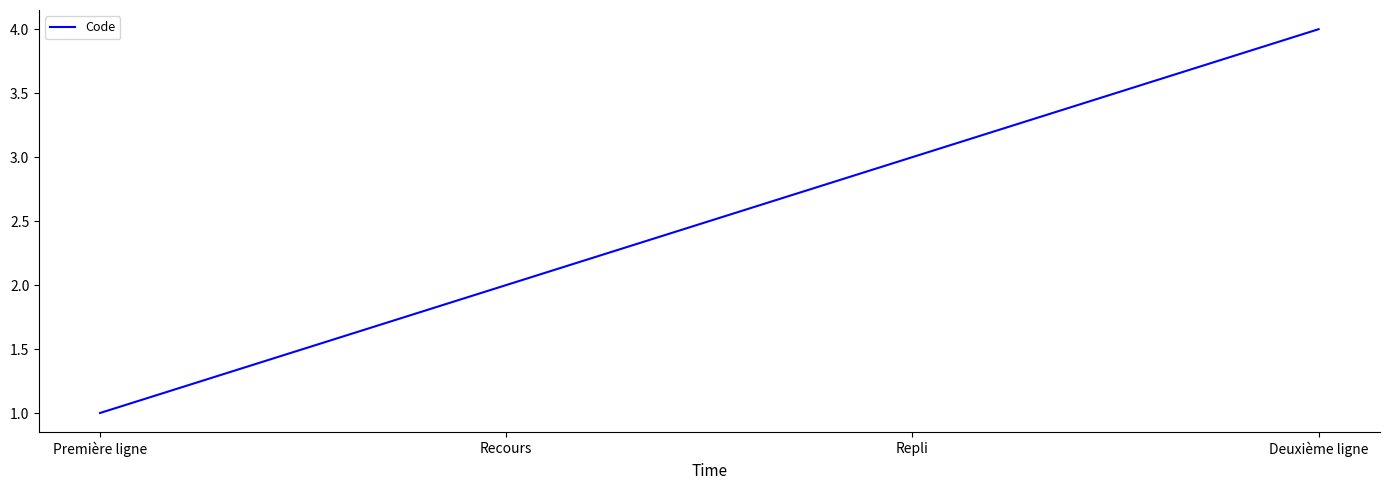

What is the greatest value displayed?

4